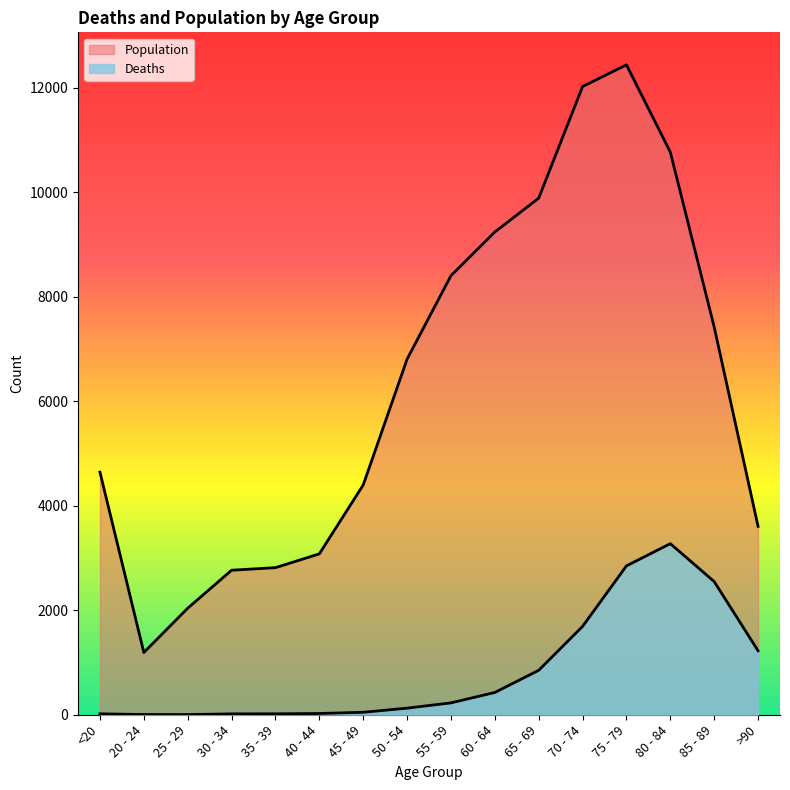

Rank the series by their maximum value, from highest to lowest.

Population, Deaths